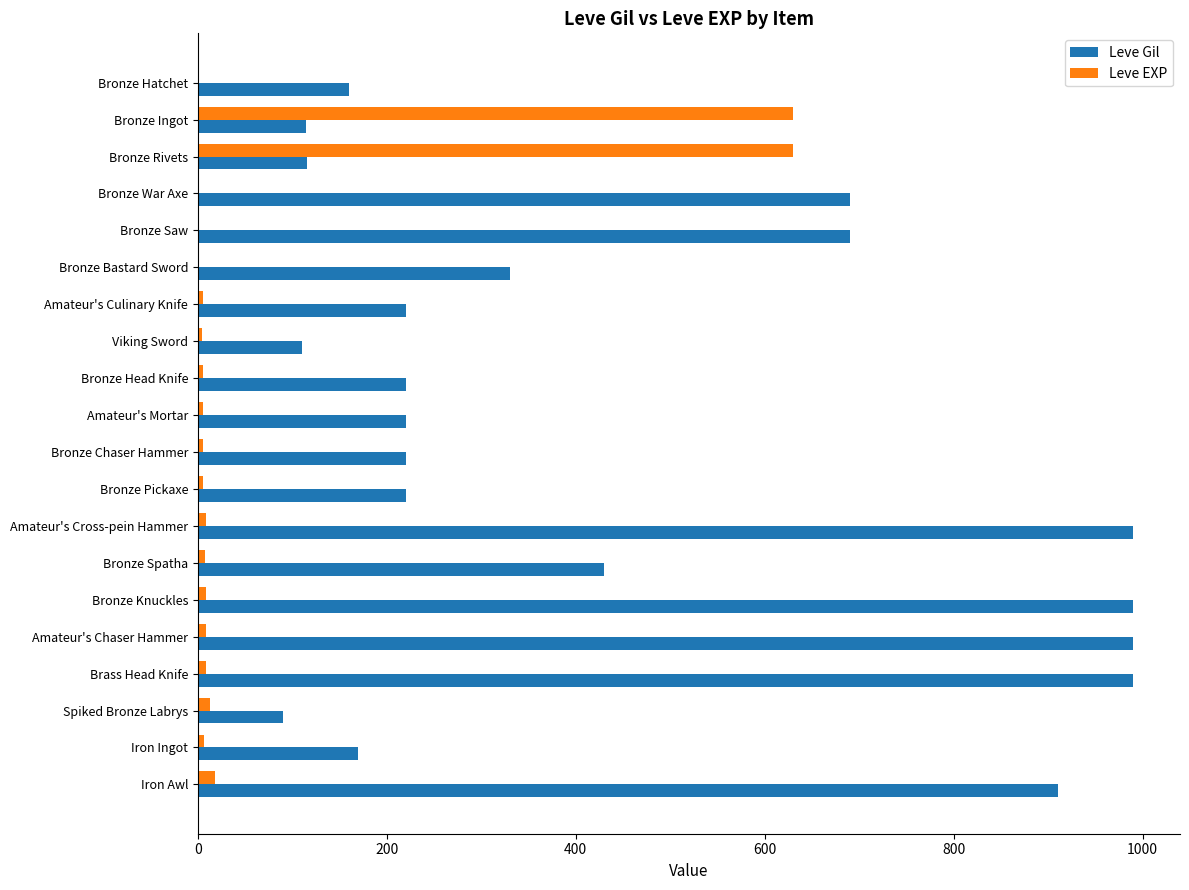

Is the value of Leve EXP at Spiked Bronze Labrys greater than the value of Leve Gil at Bronze Hatchet?

No